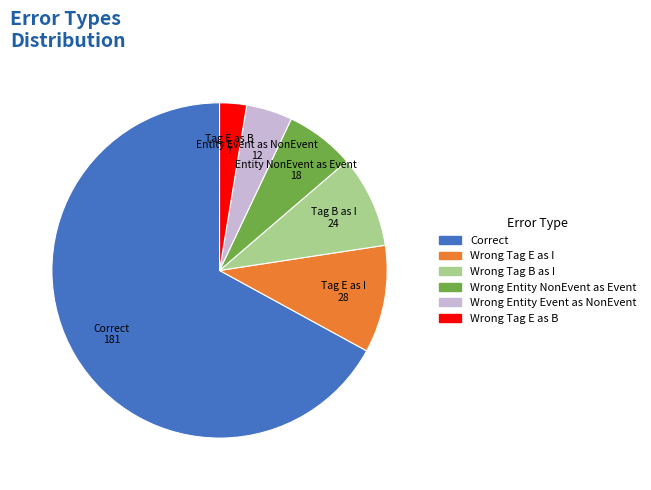

Does any single category account for the majority?

Yes